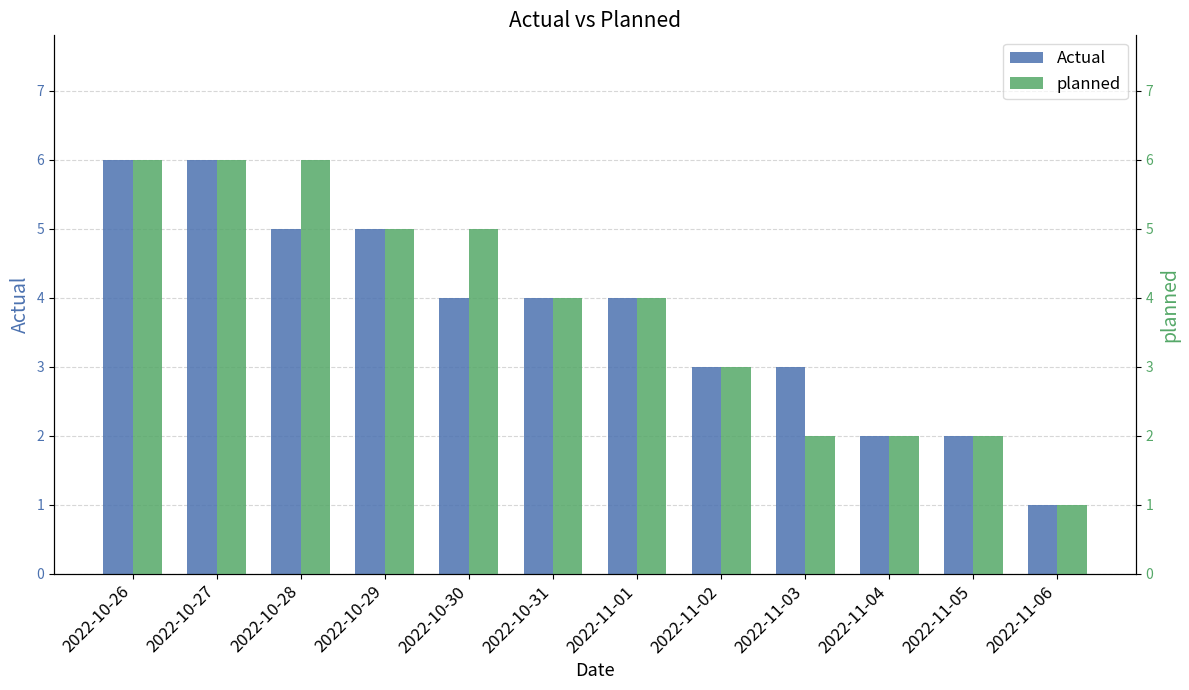

What are all the series names shown in the legend?

Actual, planned